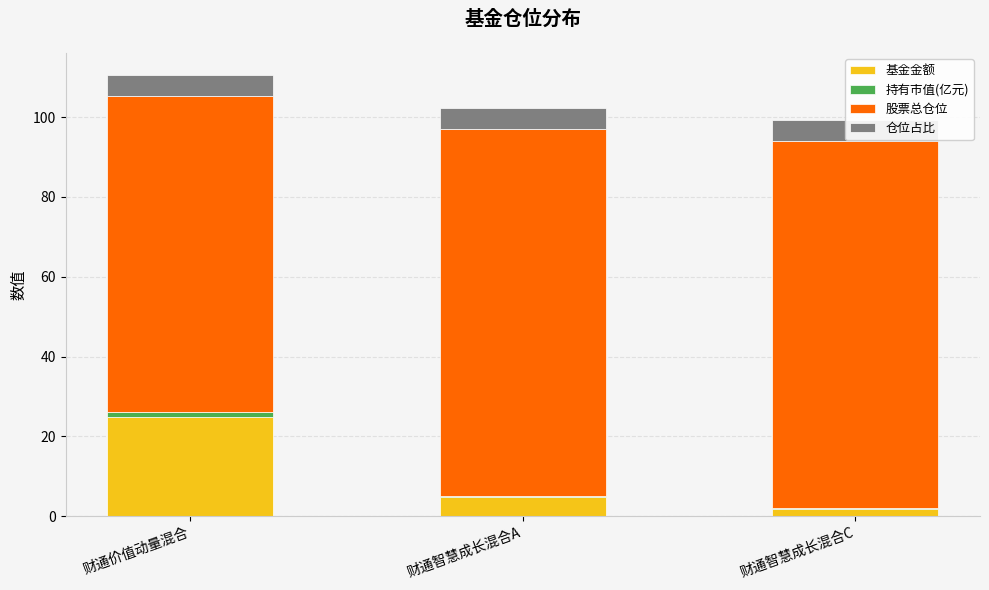

What are all the series names shown in the legend?

基金金额, 持有市值(亿元), 股票总仓位, 仓位占比